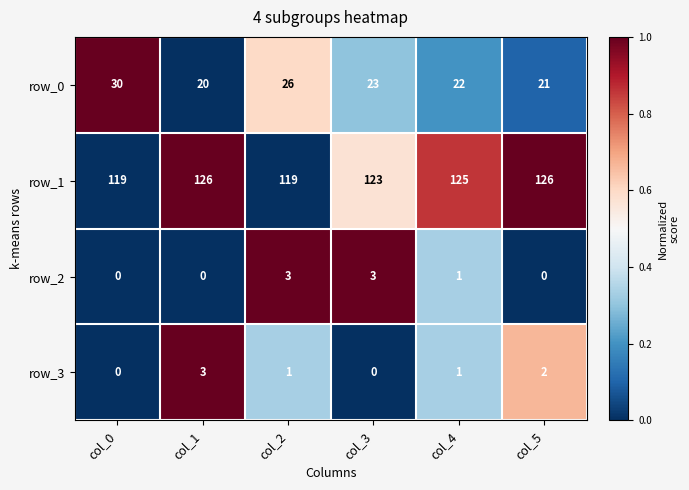

Is the value of row_1 at col_2 greater than the value of row_0 at col_3?

Yes